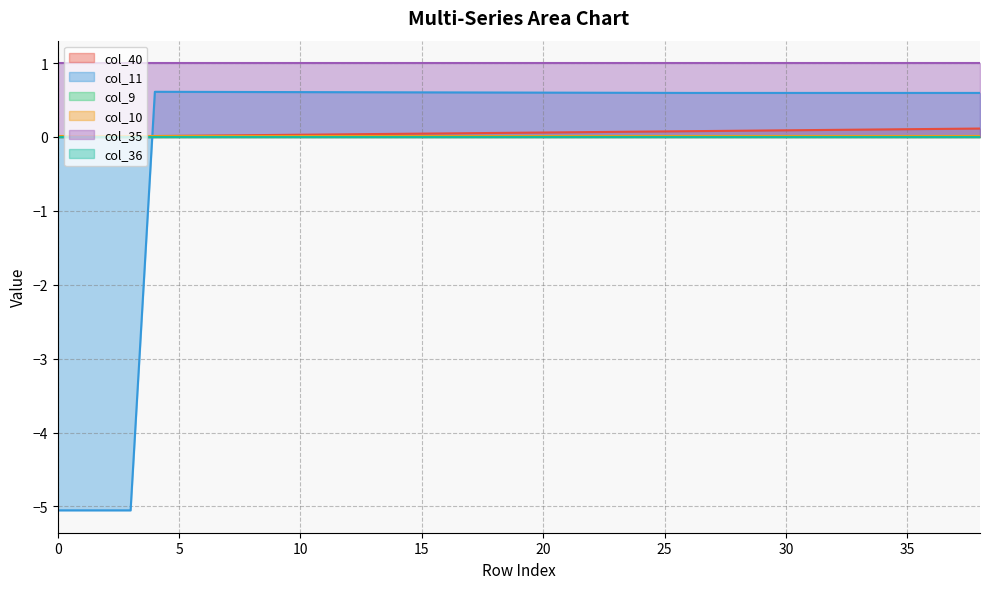

Which series has the widest spread of values?

col_11